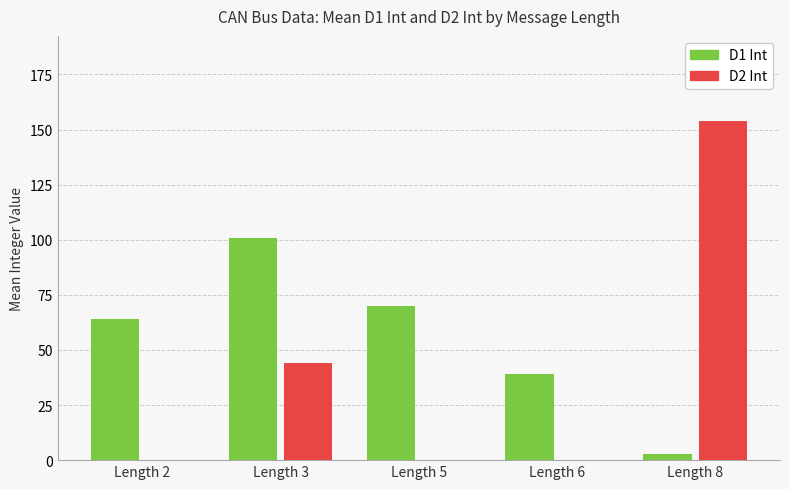

How many series are shown in this chart?

2